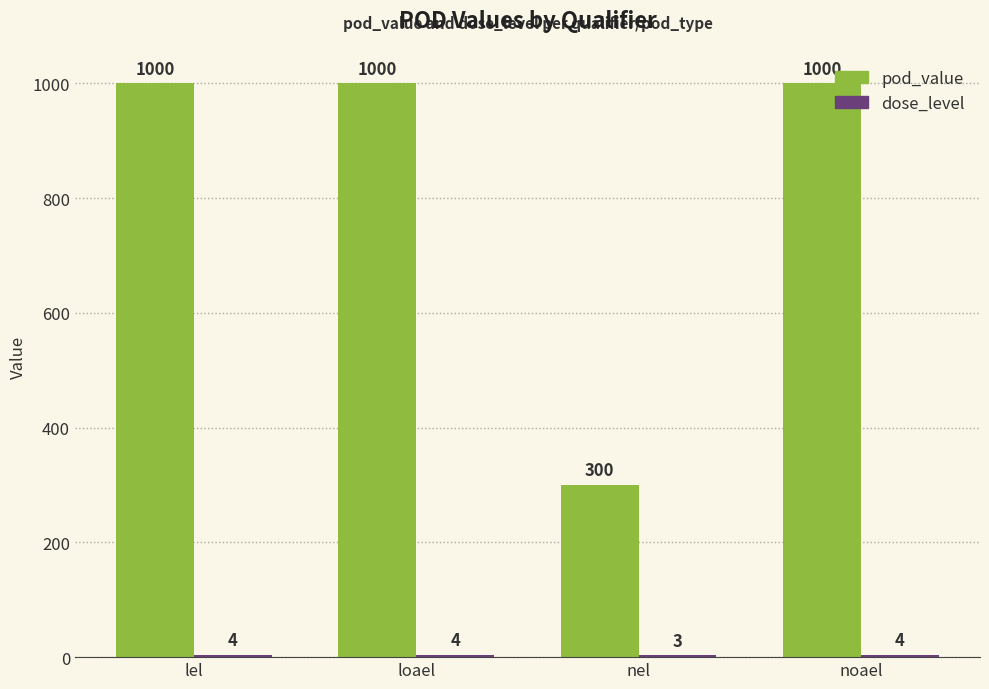

How many groups of bars are there?

4